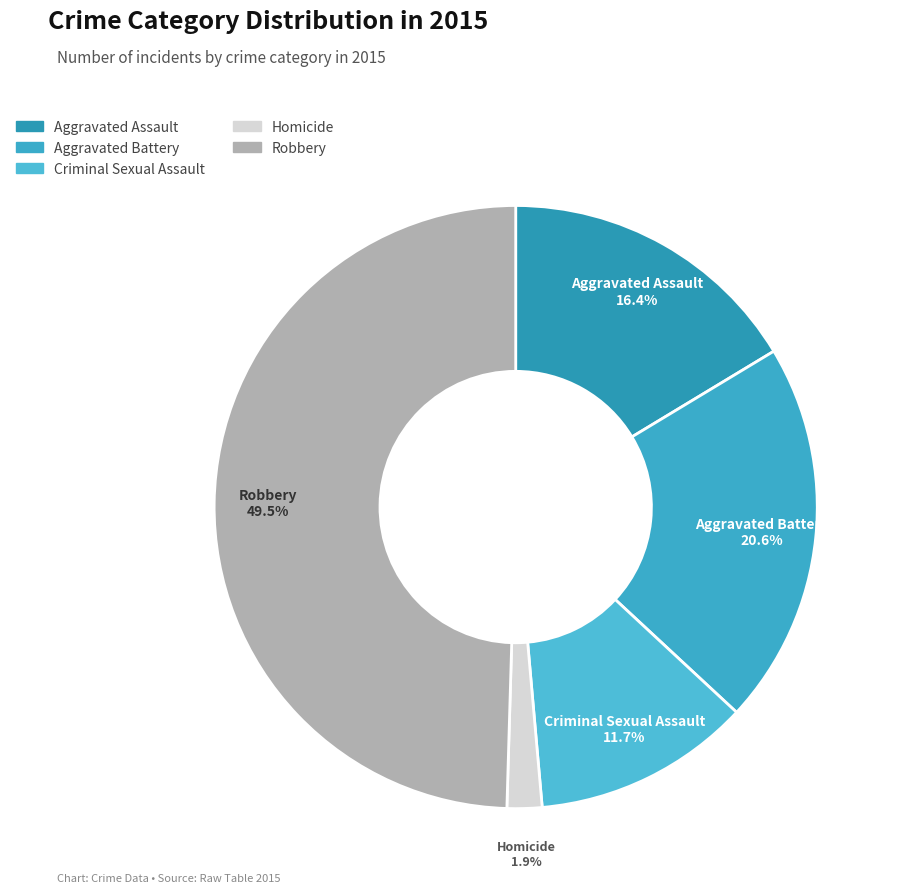

Which has a higher value, Homicide or Criminal Sexual Assault?

Criminal Sexual Assault